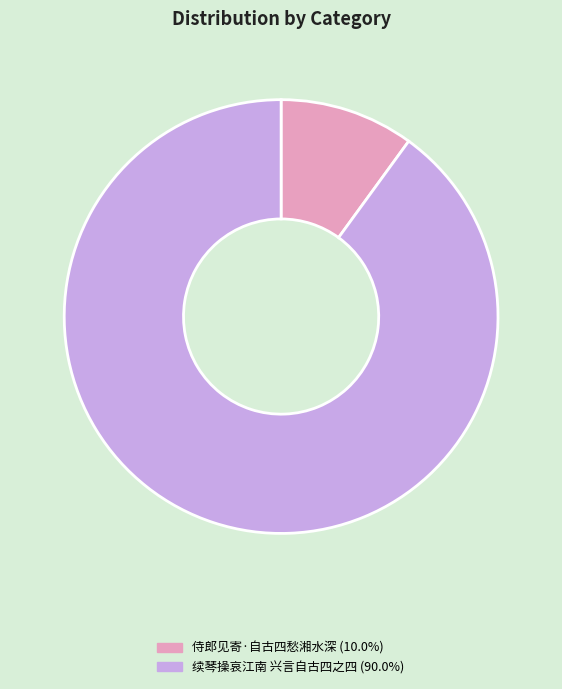

True or false: 续琴操哀江南 兴言自古四之四 accounts for 90% of the total.

True